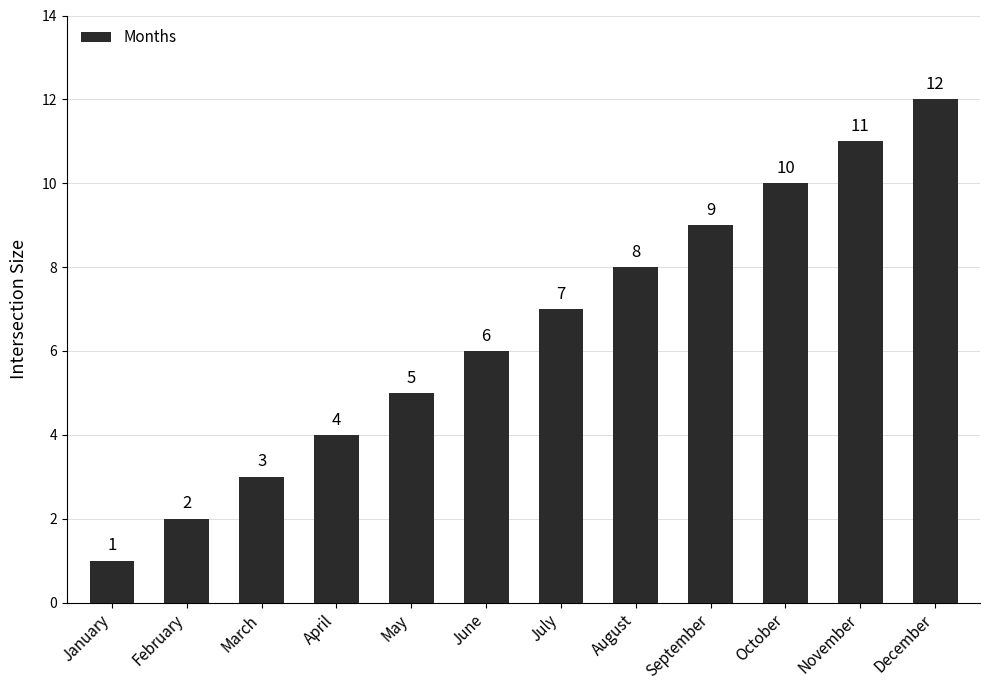

At which category does the chart reach its peak across all series?

December